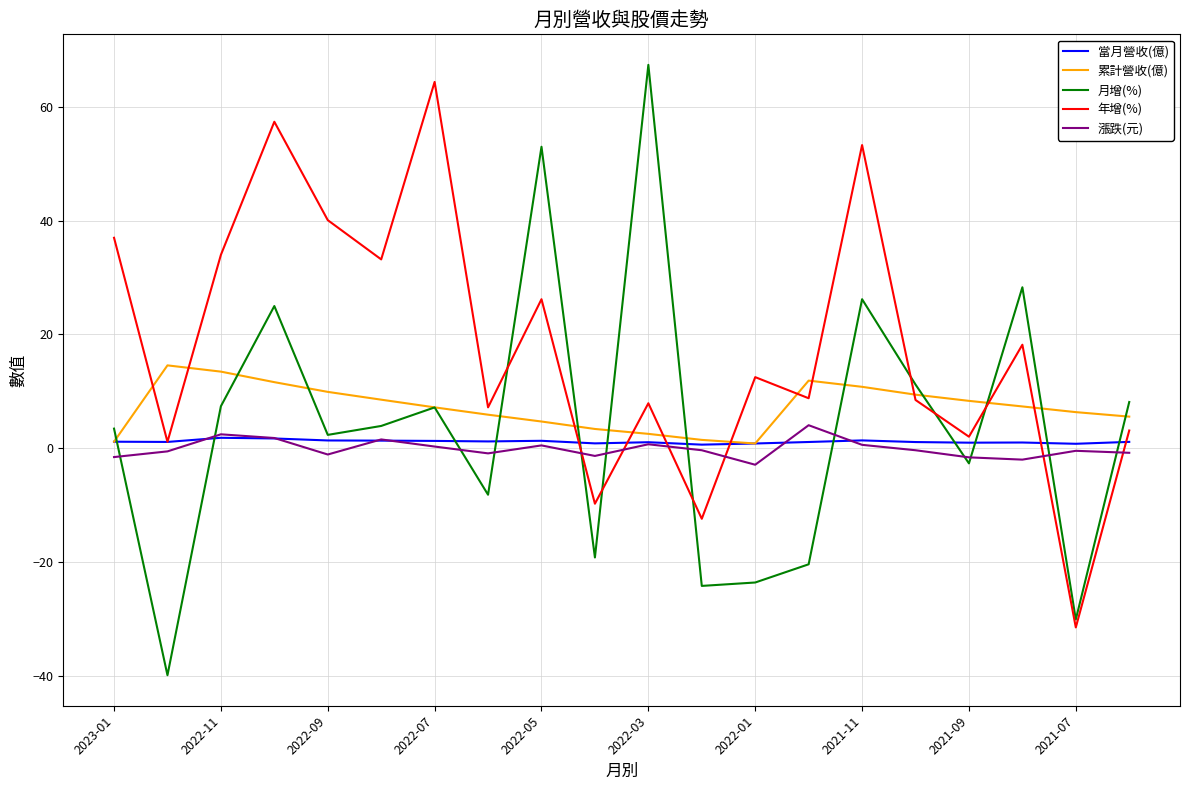

What is the highest value of the 月增(%) series?

67.4